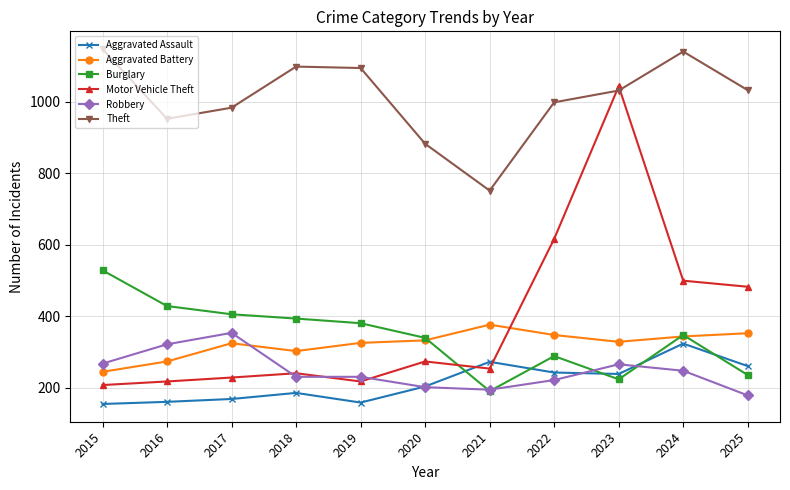

At how many categories does at least one series exceed 775?

10